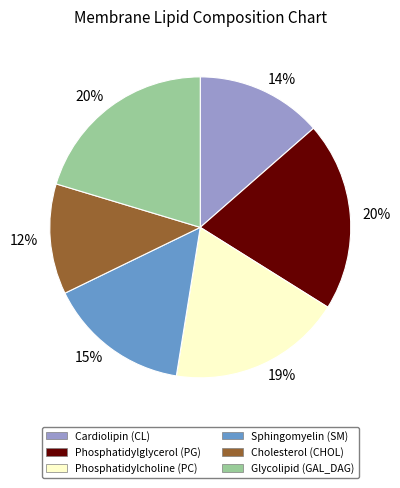

Count the number of slices in the pie.

6